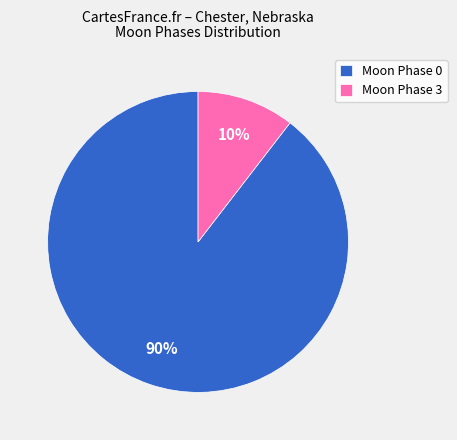

Does any single category account for the majority?

Yes